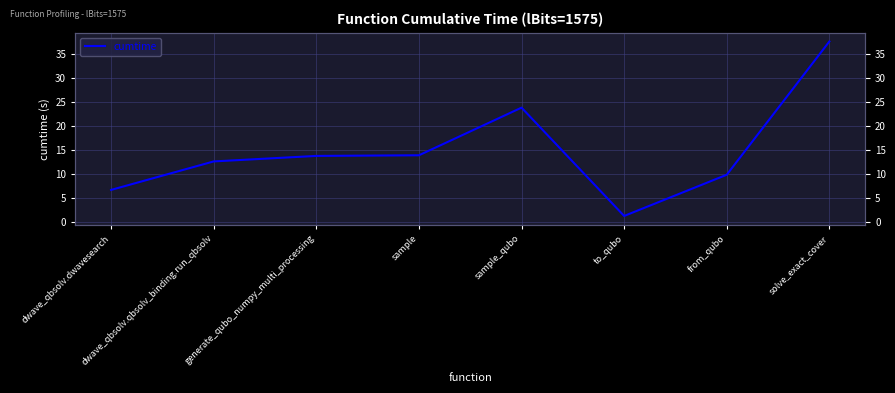

What is the sum of all values?

119.6